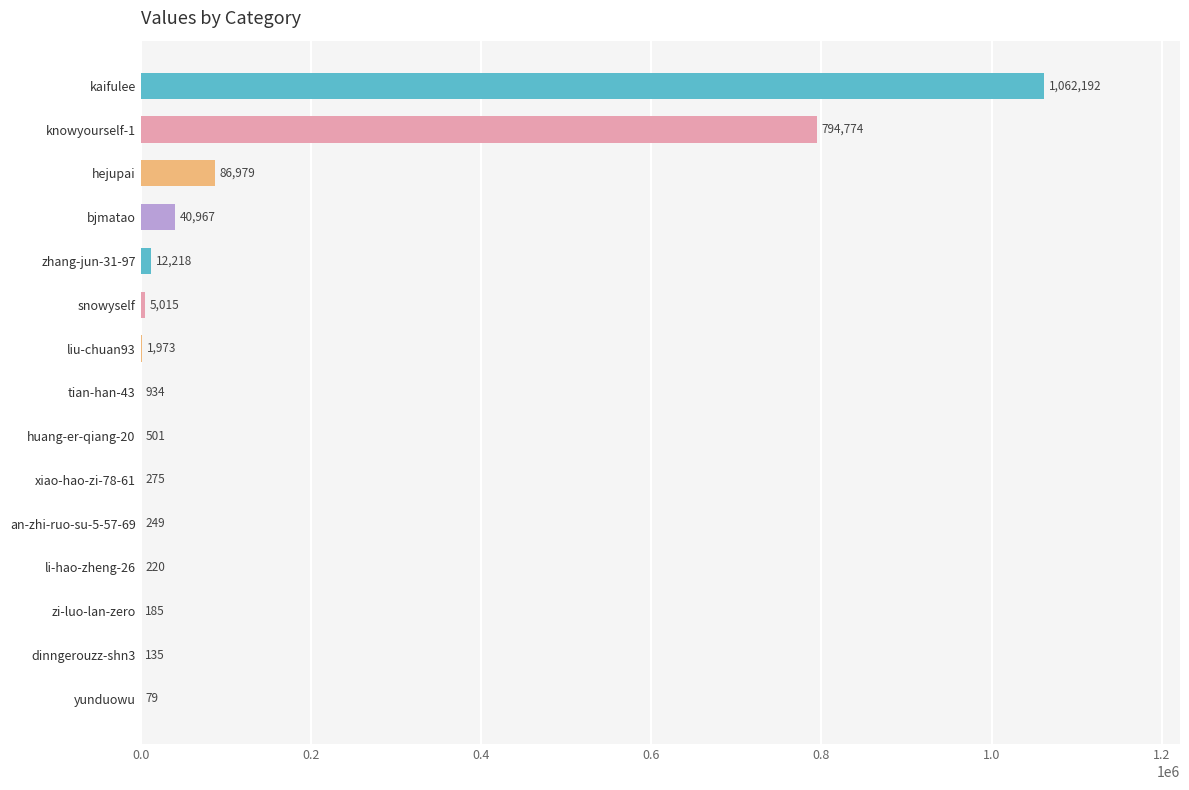

Is it true that the value at zhang-jun-31-97 is 12218?

True